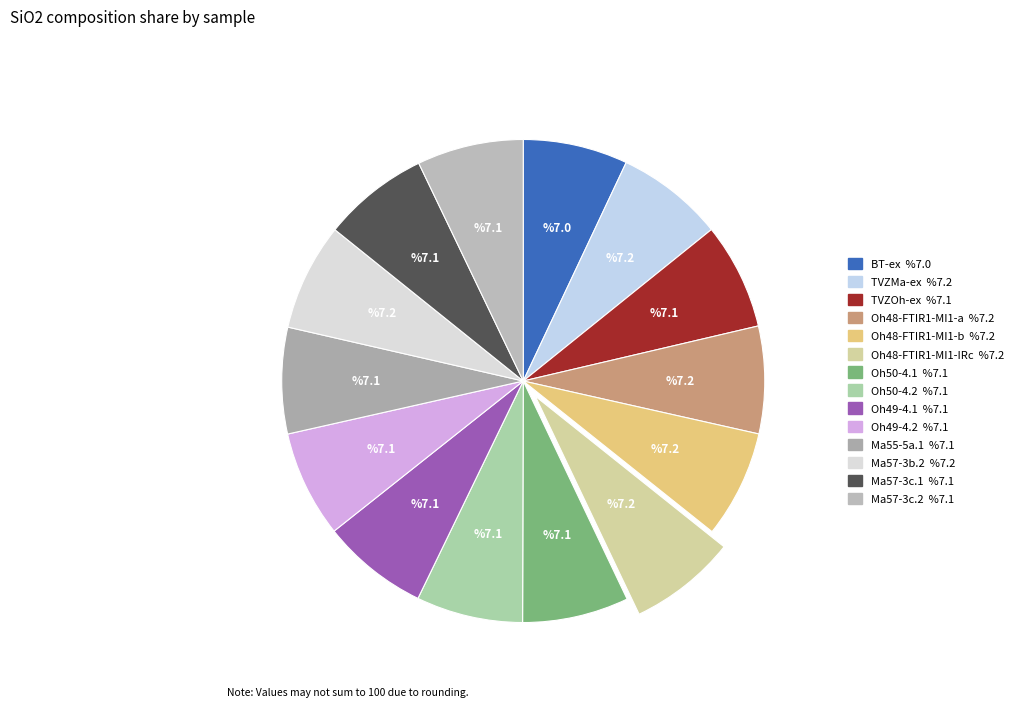

True or false: Ma57-3c.2 accounts for 7% of the total.

True